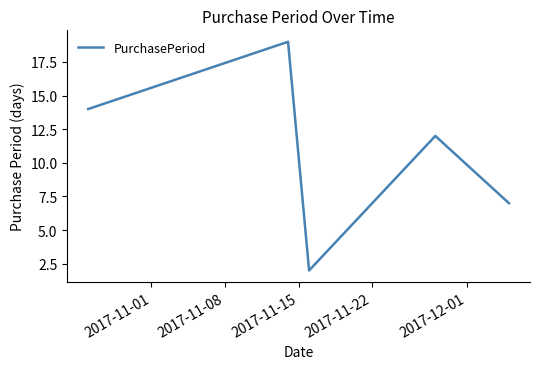

What is the maximum value shown in the chart?

19